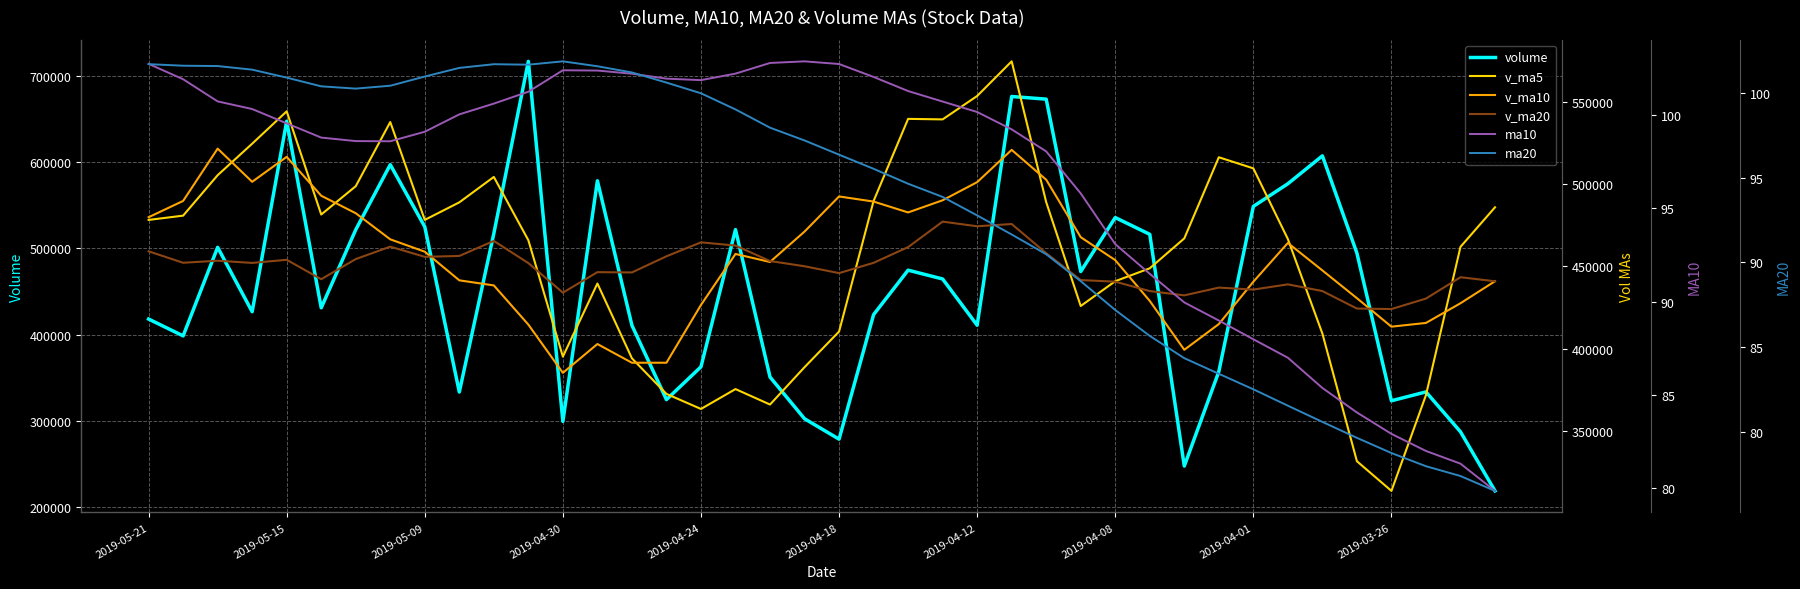

What is the minimum value for volume?

218635.2